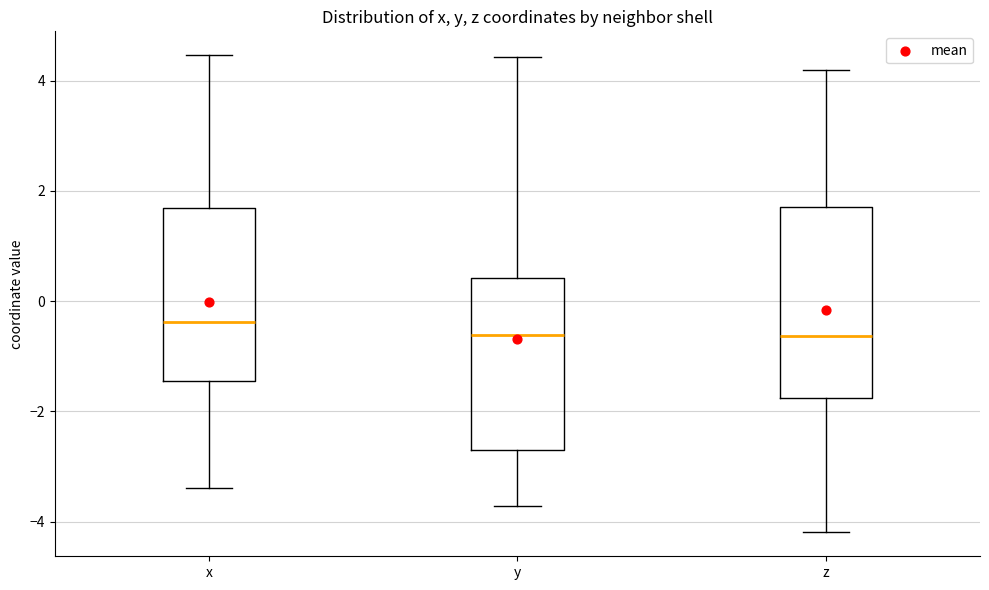

Reading left to right, read every box against the y-axis: the position of its median line, the range the box covers, and the ends of its whiskers. The values are not printed on the chart, so give them approximately, as read against the axis.

x: median -0.4, box -1.4 to 1.6, whiskers -3.4 to 4.4
y: median -0.6, box -2.8 to 0.4, whiskers -3.8 to 4.4
z: median -0.6, box -1.8 to 1.6, whiskers -4.2 to 4.2